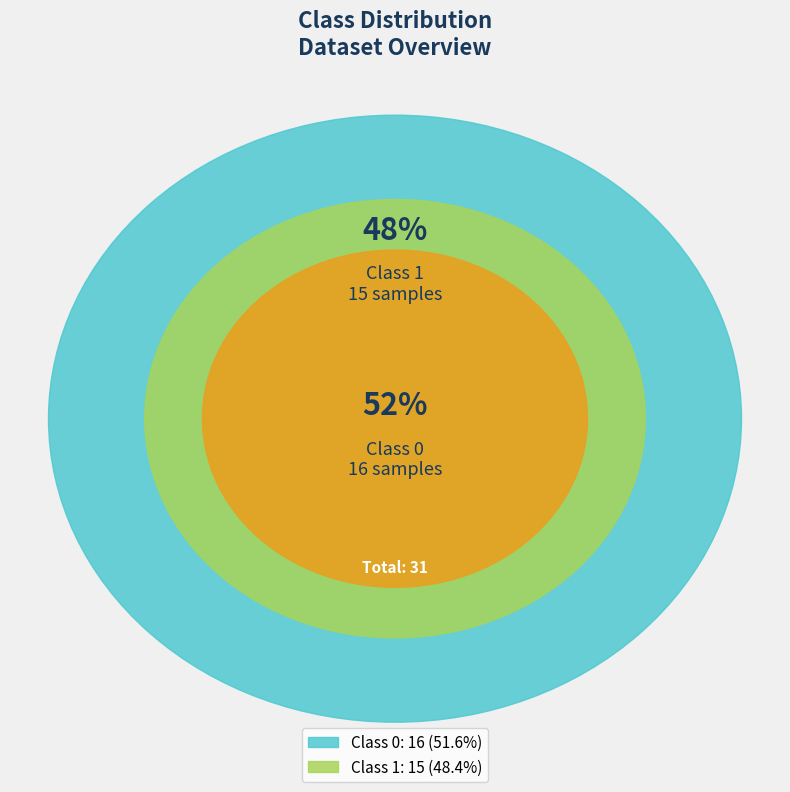

Which category has the biggest portion of the pie?

Class 0